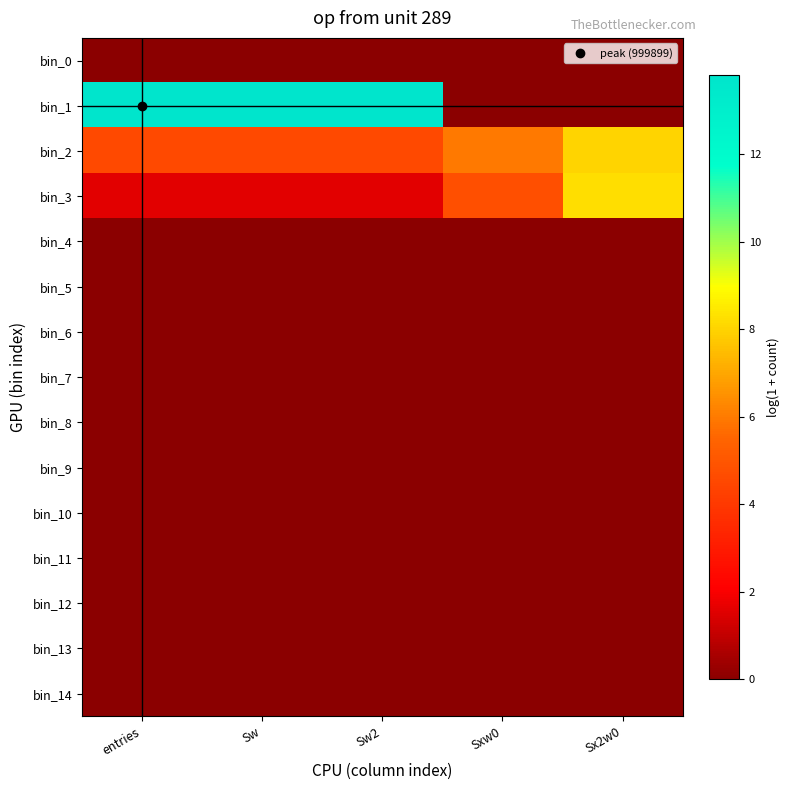

How many series are shown in this chart?

15